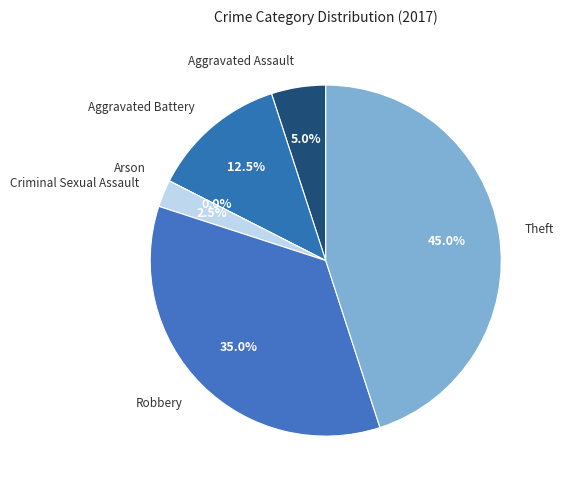

Which category has the biggest portion of the pie?

Theft